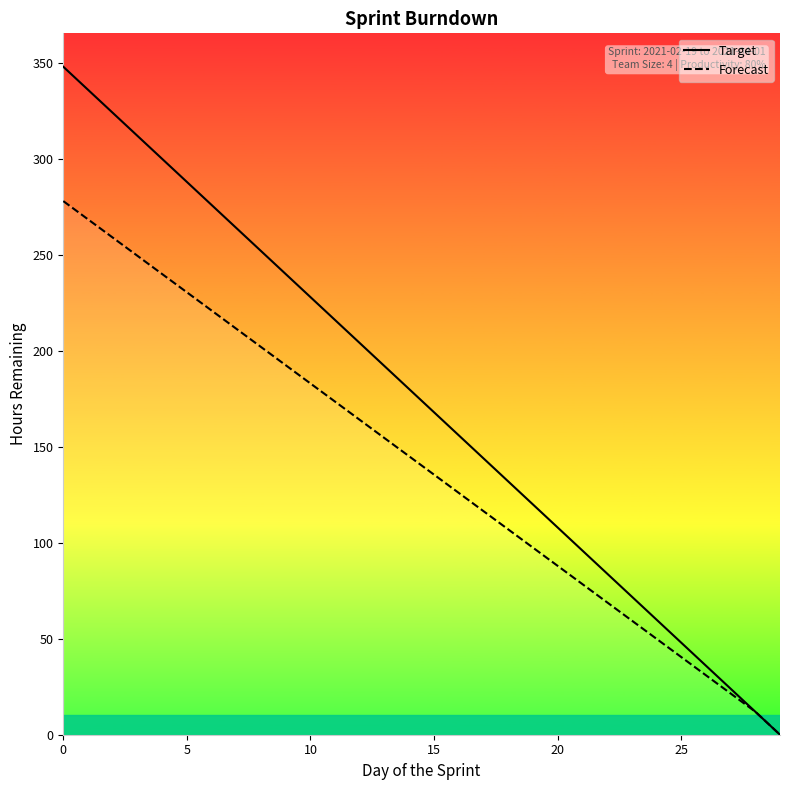

True or false: Forecast and Target cross at least once.

False